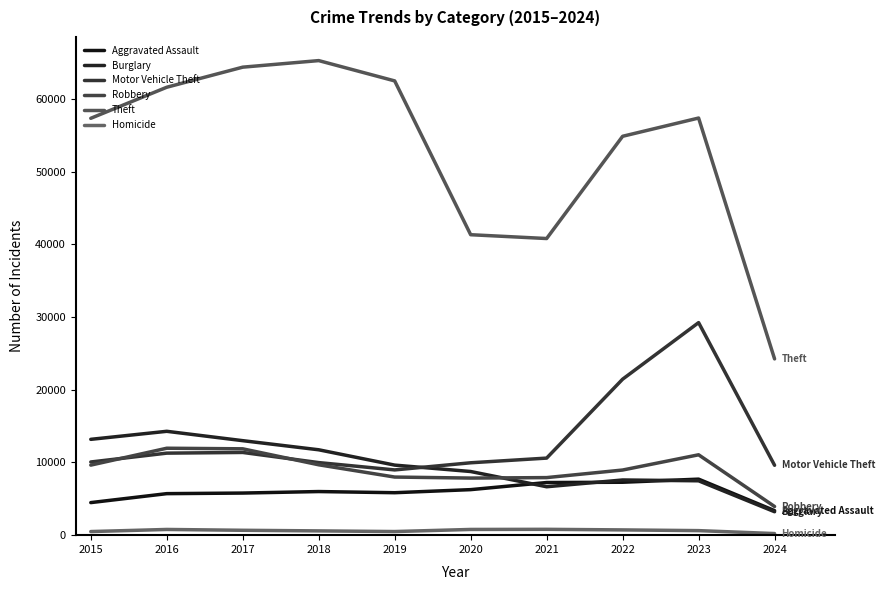

The value of Burglary at 2017 is 13001. True or false?

True